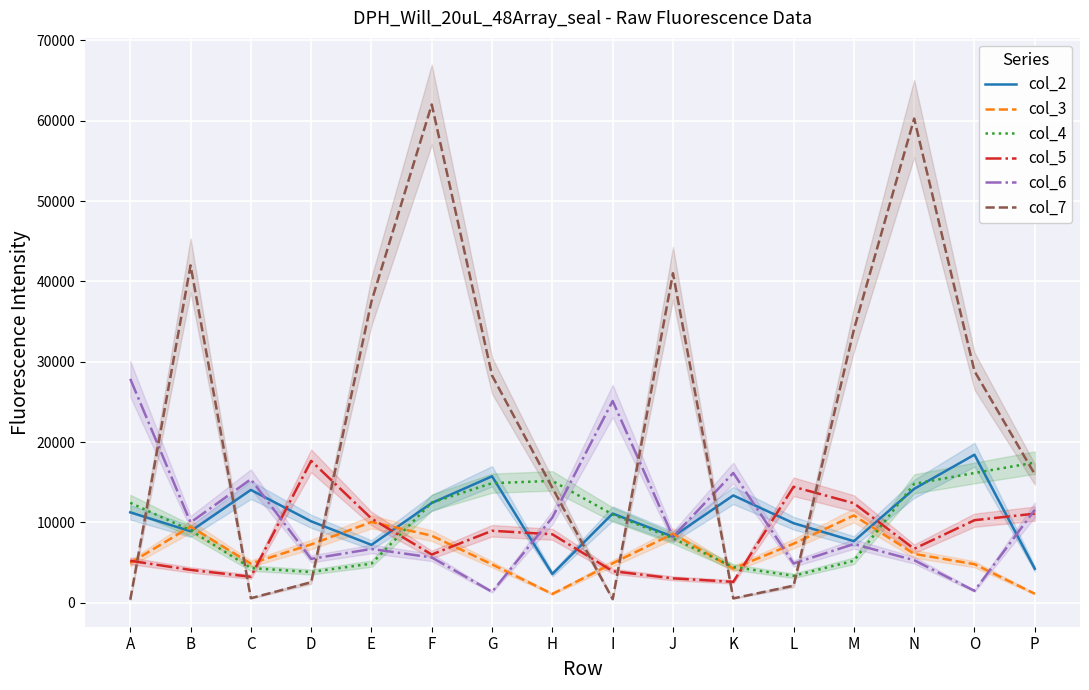

What is the value of the col_5 point at the 16th from the left?

11092